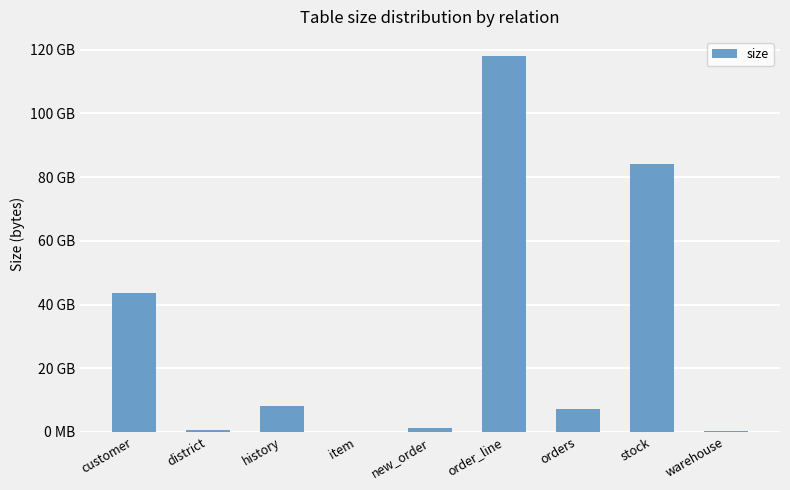

Are the bars horizontal?

No